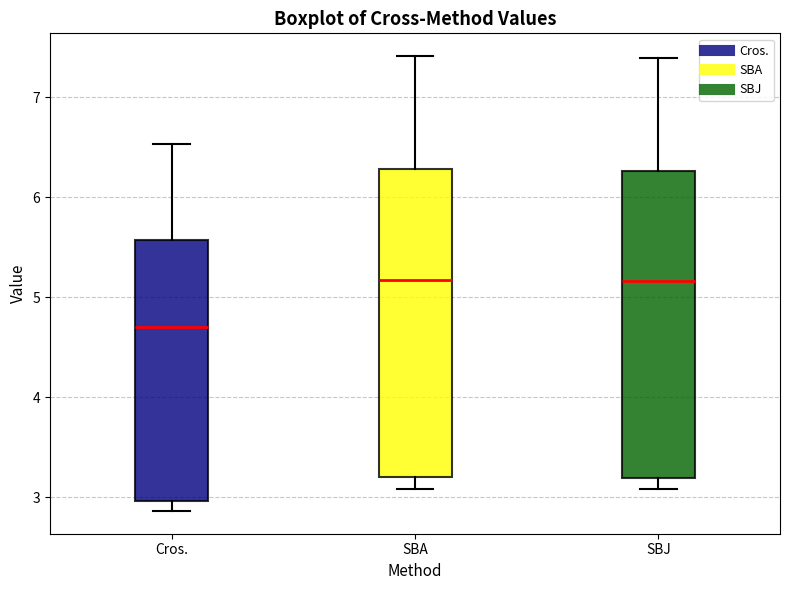

Which box has the lowest median line?

Cros.